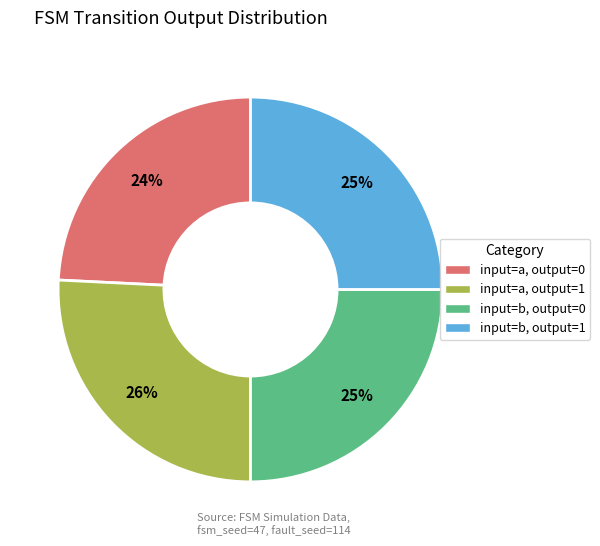

To the nearest percent, what is the average slice percentage?

25%